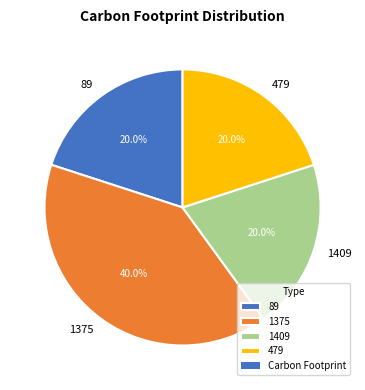

Approximately how many times larger is the value at 89 compared to 1409?

1.0